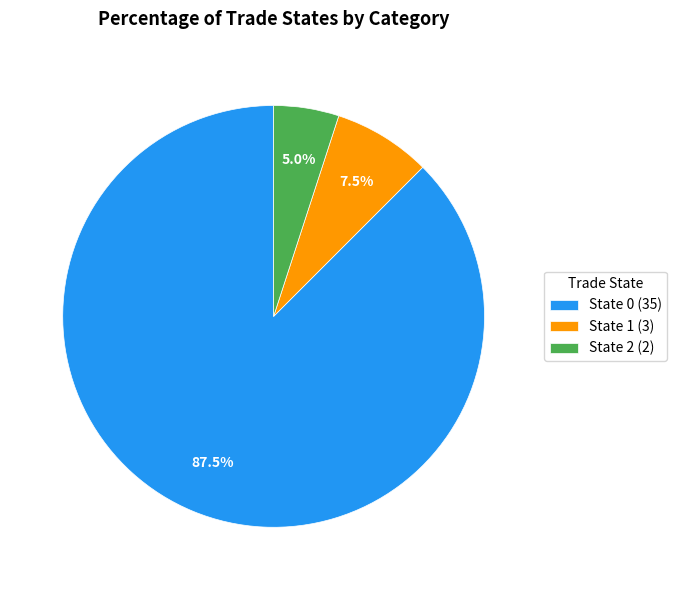

What is the ratio of the value at State 0 (35) to the value at State 1 (3)?

11.7